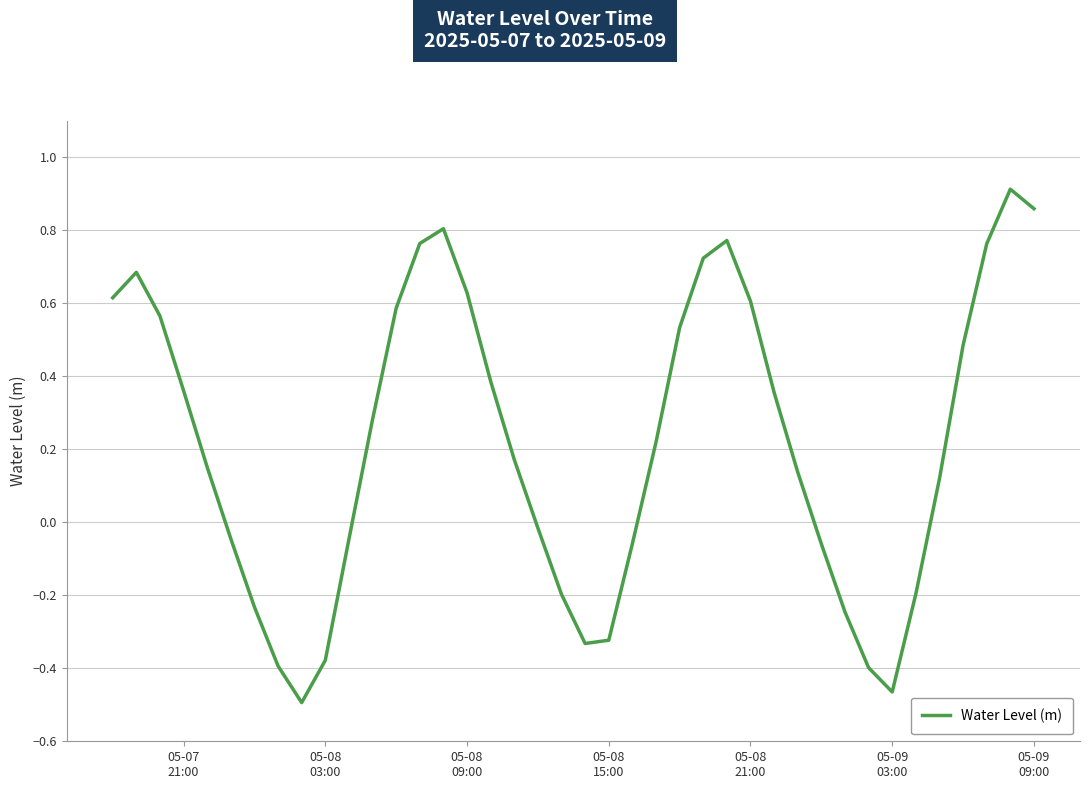

What is the difference between the maximum and minimum values?

1.4